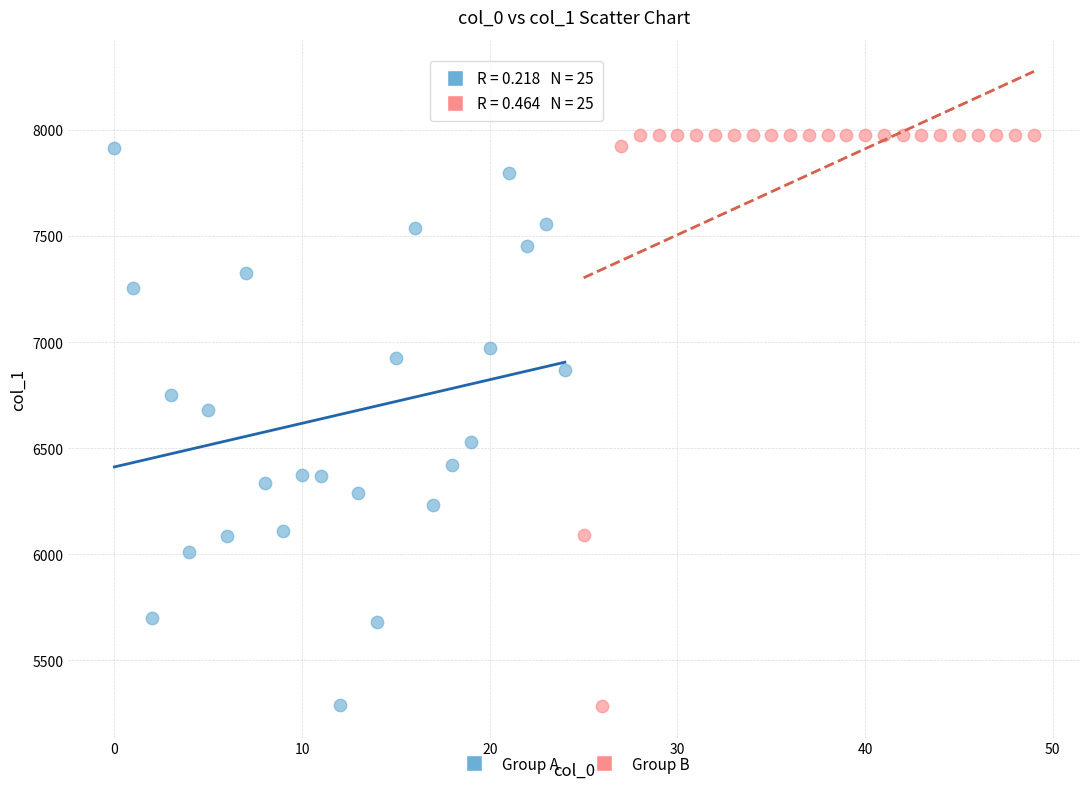

What are all the series names shown in the legend?

Group A, Group B